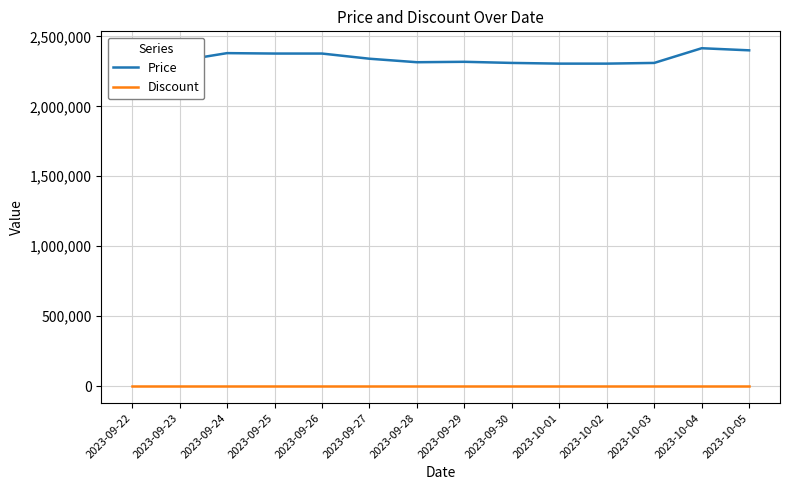

Reading left to right, extract all data points from this chart.

Price: 2175000	2325000	2380000	2377000	2377000	2340000	2315000	2318000	2310000	2305000	2305000	2310000	2415000	2400000
Discount: 0	0	0	0	0	0	0	0	0	0	0	0	0	0